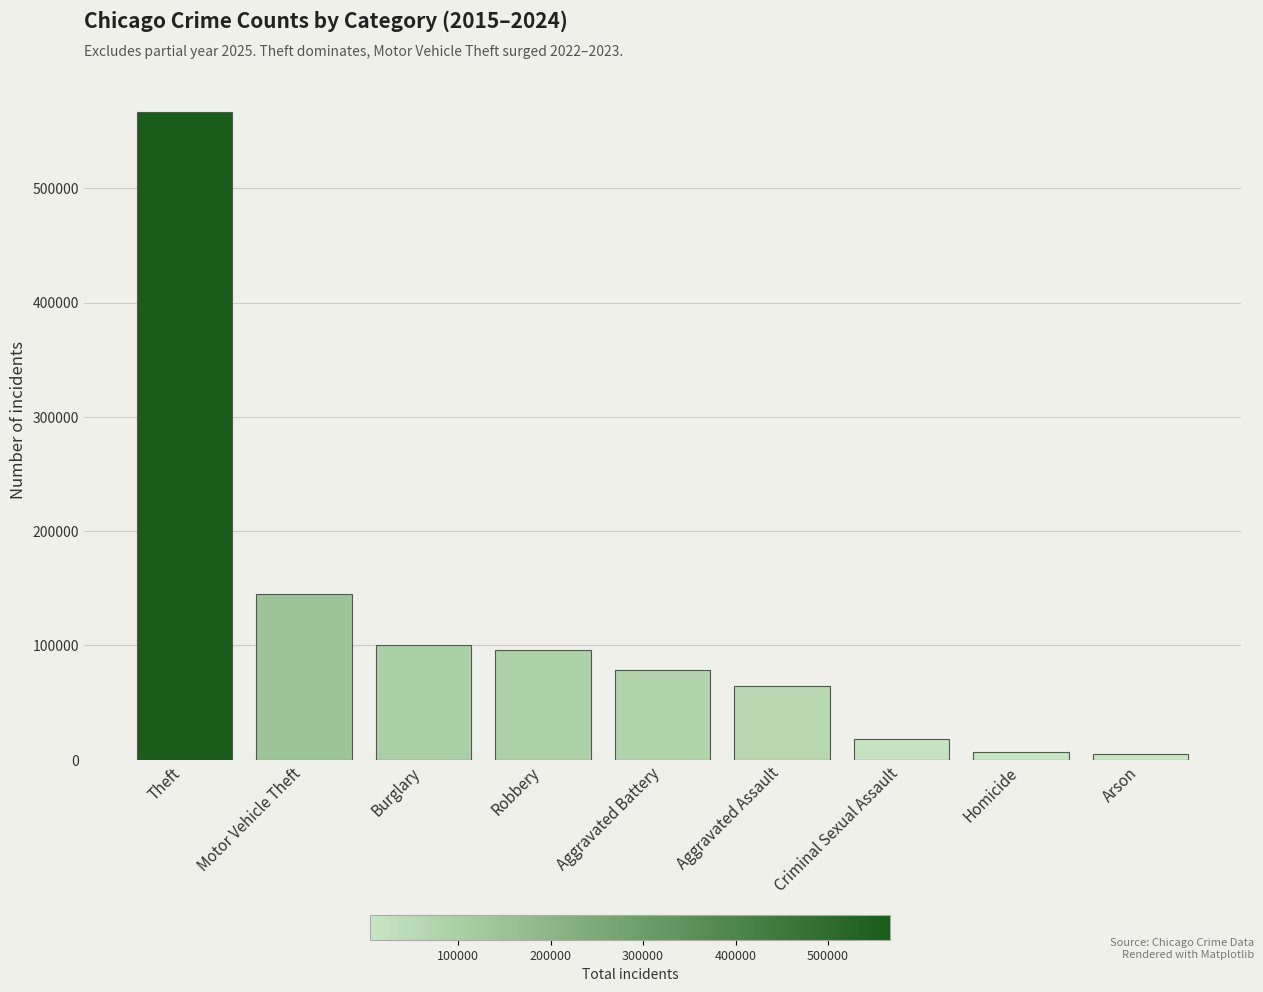

What value does the data have at Aggravated Battery, to the nearest 50?

78950